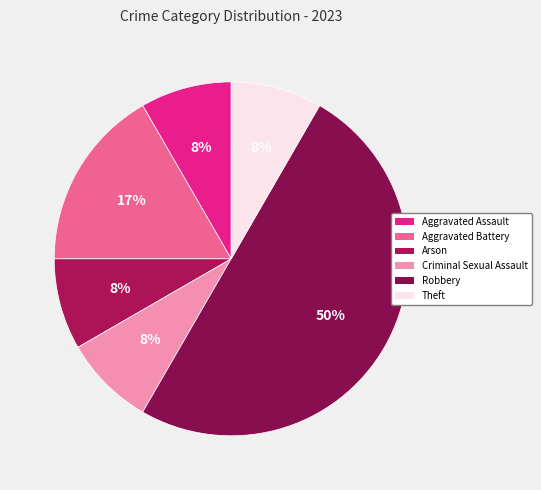

Is Aggravated Assault the majority of the pie?

No